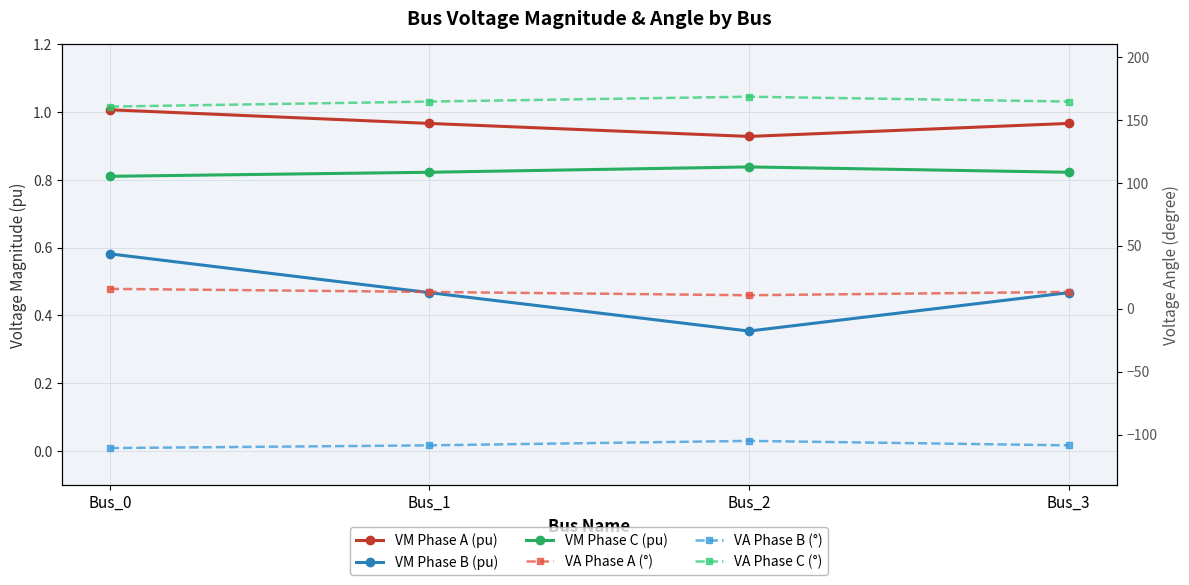

Reading right to left, transcribe all the data shown in this chart.

VM Phase A (pu): 1.0	0.9	1.0	1.0
VM Phase B (pu): 0.5	0.4	0.5	0.6
VM Phase C (pu): 0.8	0.8	0.8	0.8
VA Phase A (°): 13.2	10.6	13.2	15.7
VA Phase B (°): -108.6	-105.0	-108.6	-110.7
VA Phase C (°): 164.4	168.2	164.4	160.4